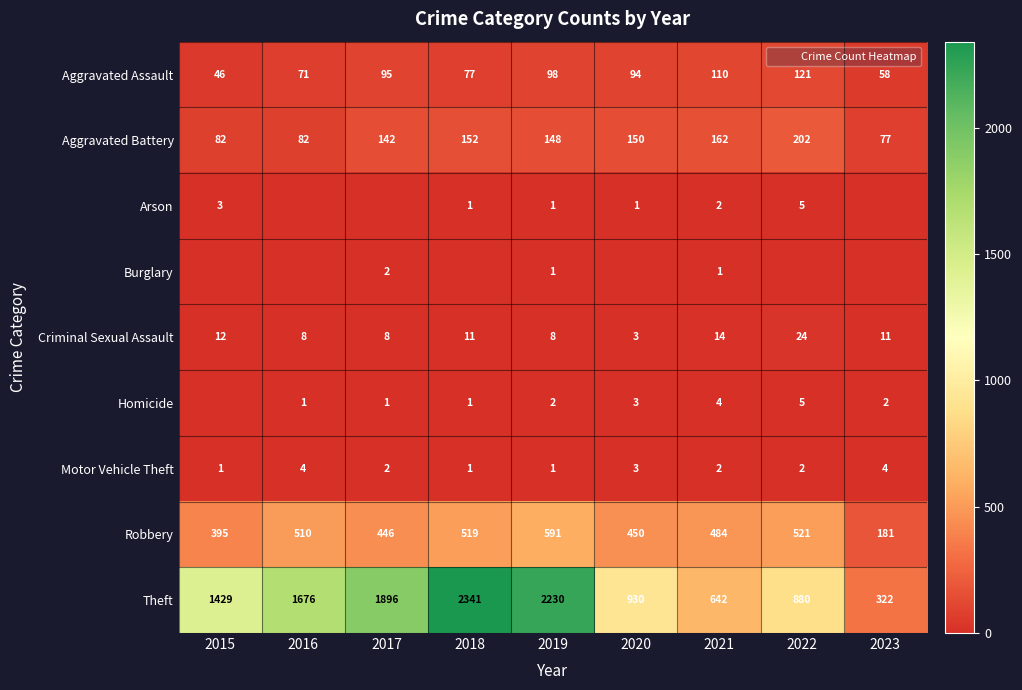

Which has a higher value, 2021 or 2015?

2021